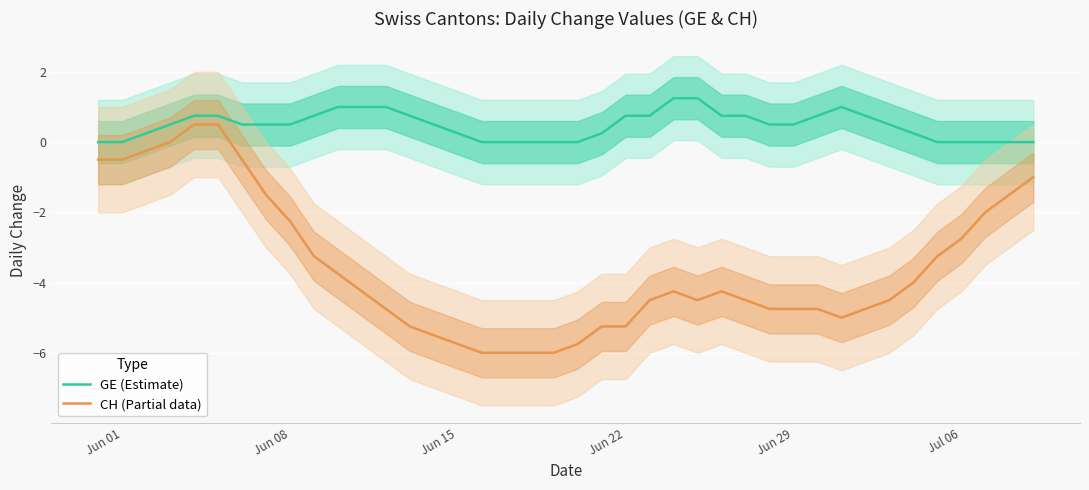

How many lines are shown in the chart?

2